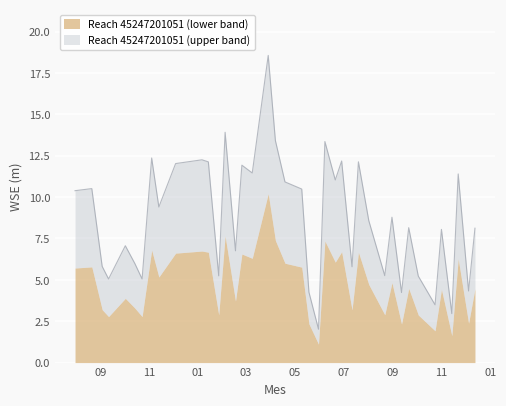

What is the label of the 11th point from the left?

2024-01-06